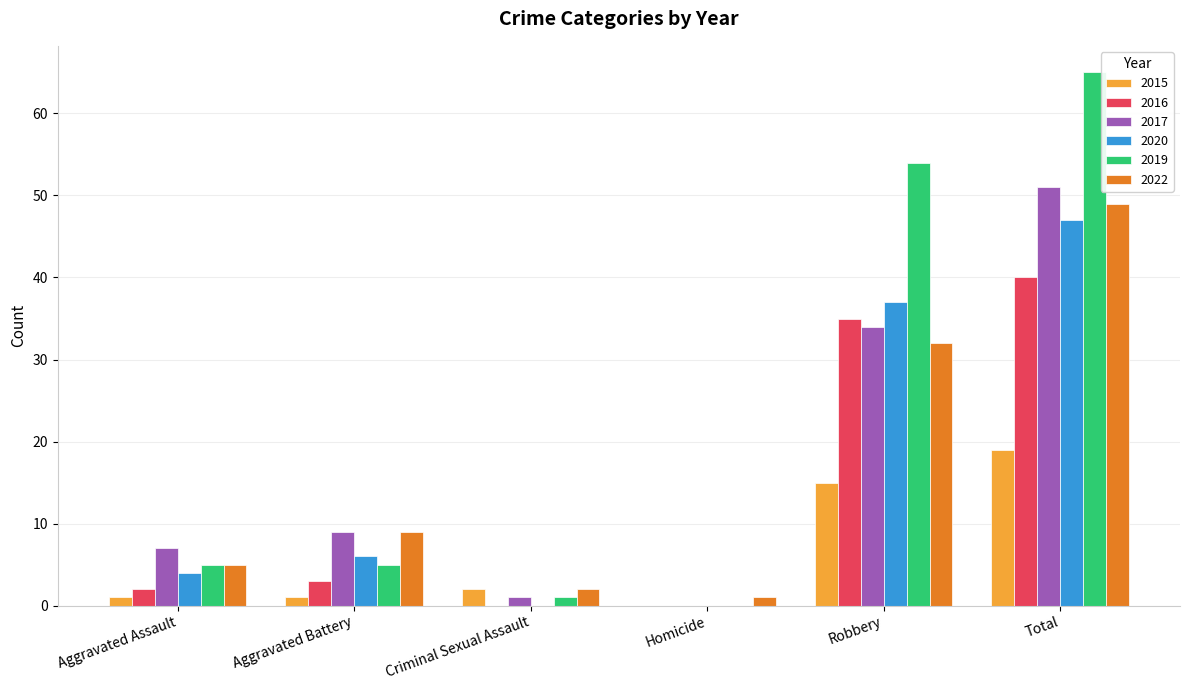

The 2015 series shows 1 at Aggravated Battery. True or false?

True